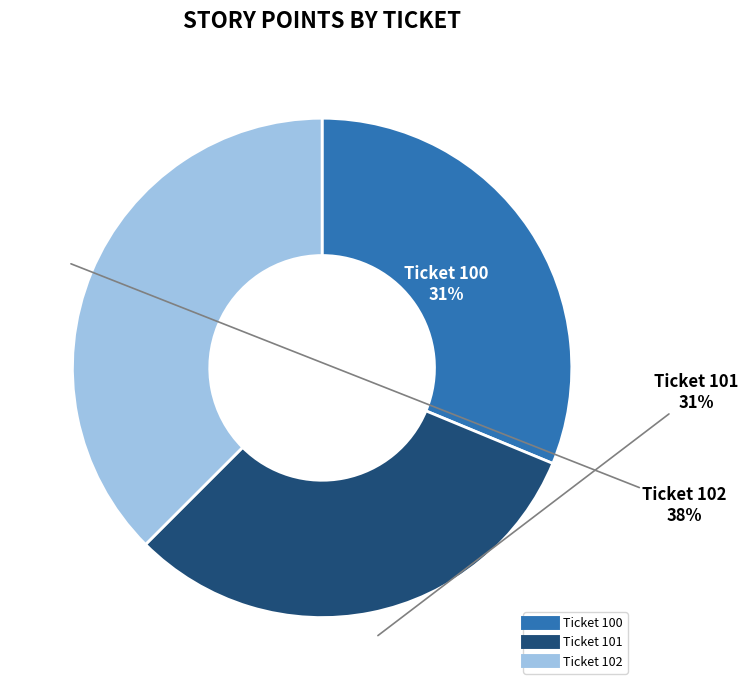

What percentage is the 101 slice, to the nearest percent?

31%